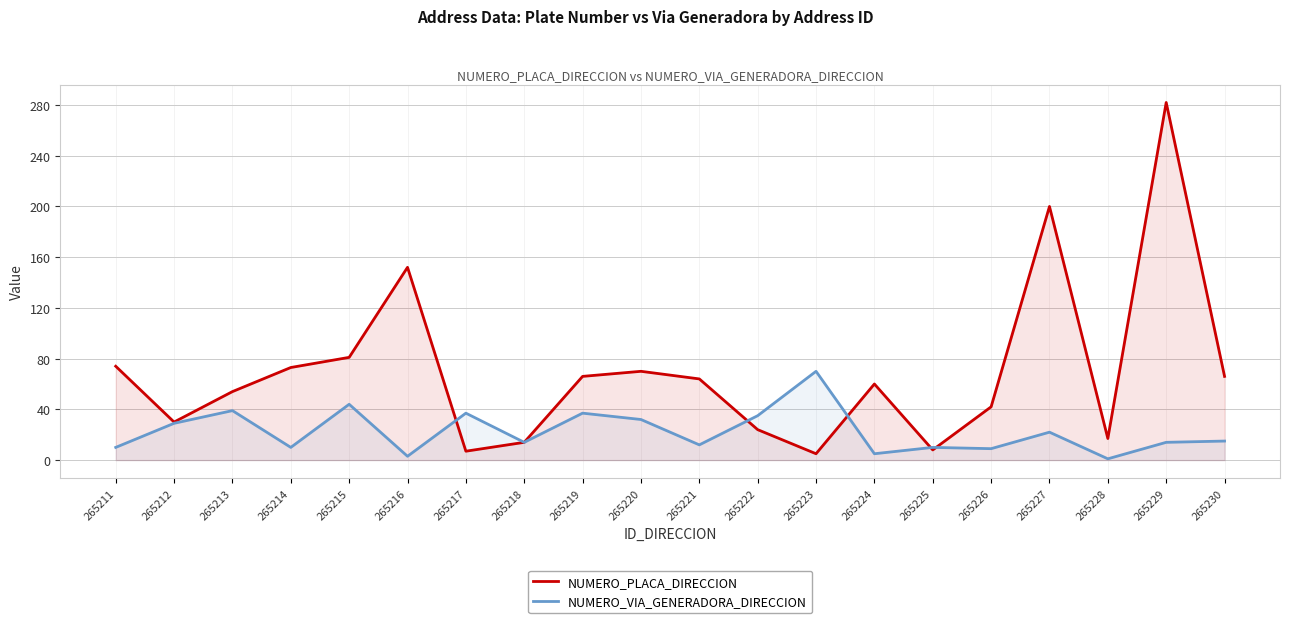

Which series changed the most between 265215 and 265220?

NUMERO_VIA_GENERADORA_DIRECCION